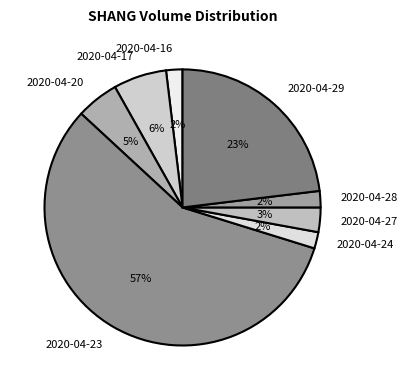

Combined, do 2020-04-29 and 2020-04-23 account for over 50%?

Yes